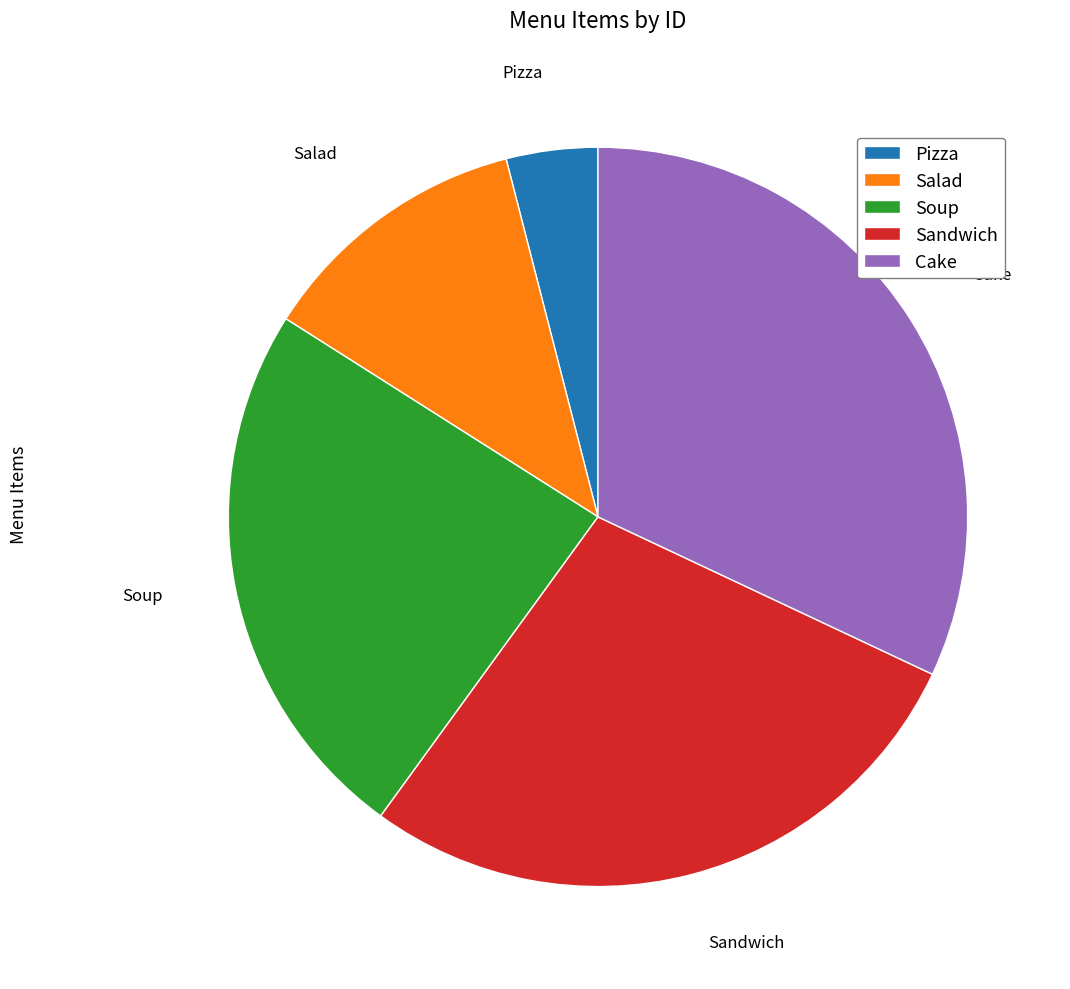

Which category has the smallest portion of the pie?

Pizza